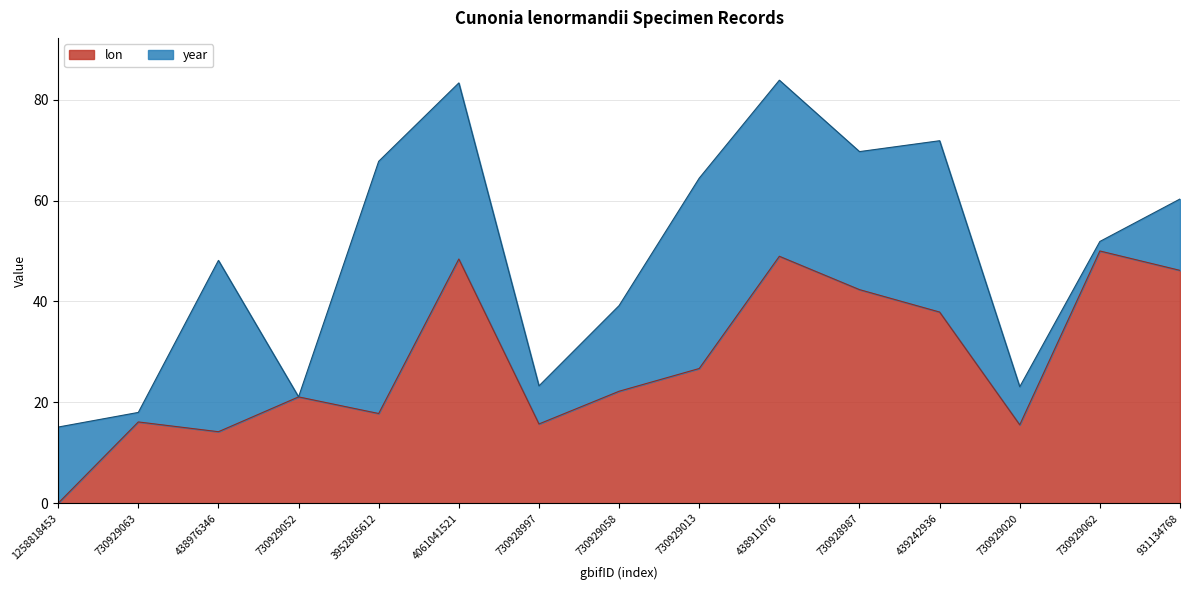

What is the difference between the maximum and minimum values?

50.0